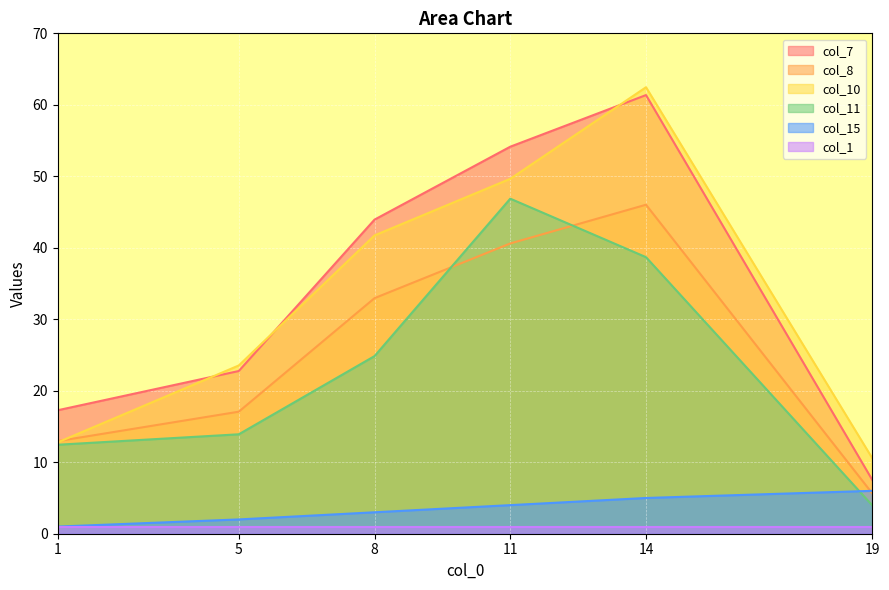

What is the sum of the col_7 values at 1 and 19?

24.8